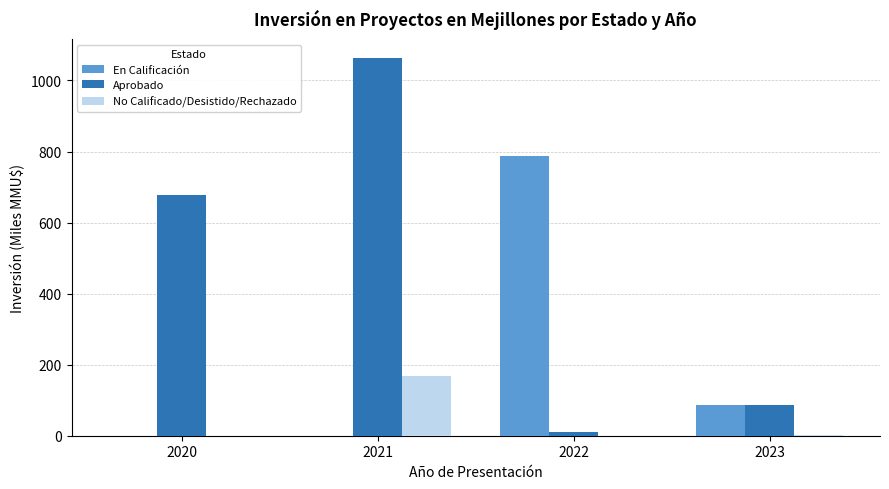

Which series has the largest total across all categories?

Aprobado